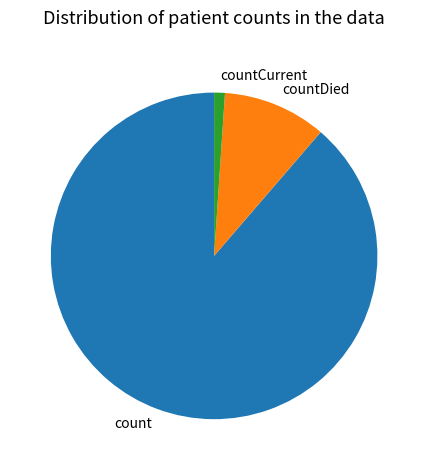

Between countDied and count, which is larger?

count